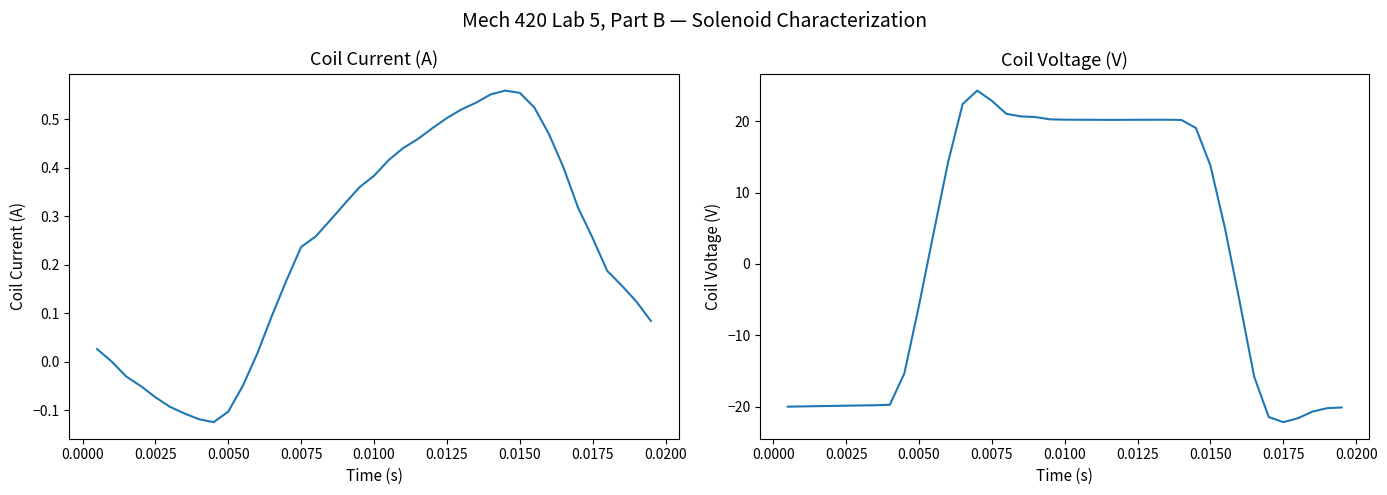

What is the maximum value for Coil Voltage (V)?

24.3